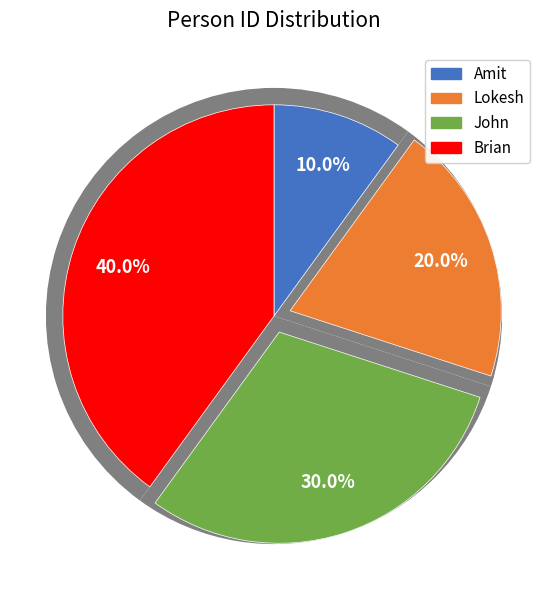

Which category has the biggest portion of the pie?

Brian